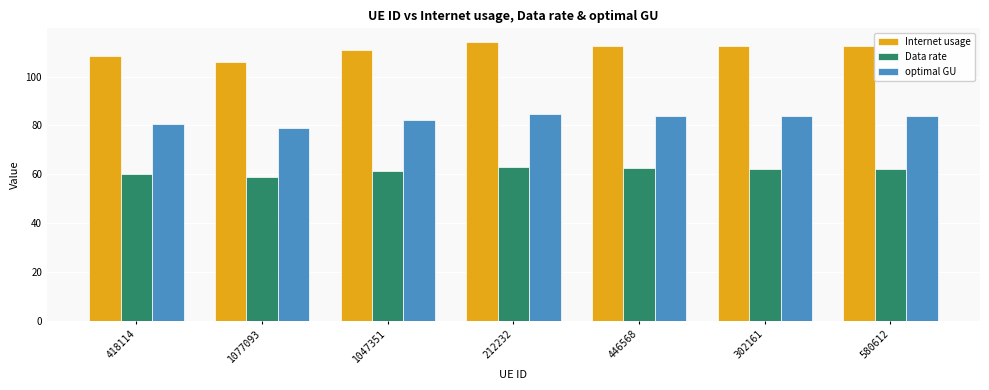

Rank the series by their average value, from highest to lowest.

Internet usage, optimal GU, Data rate